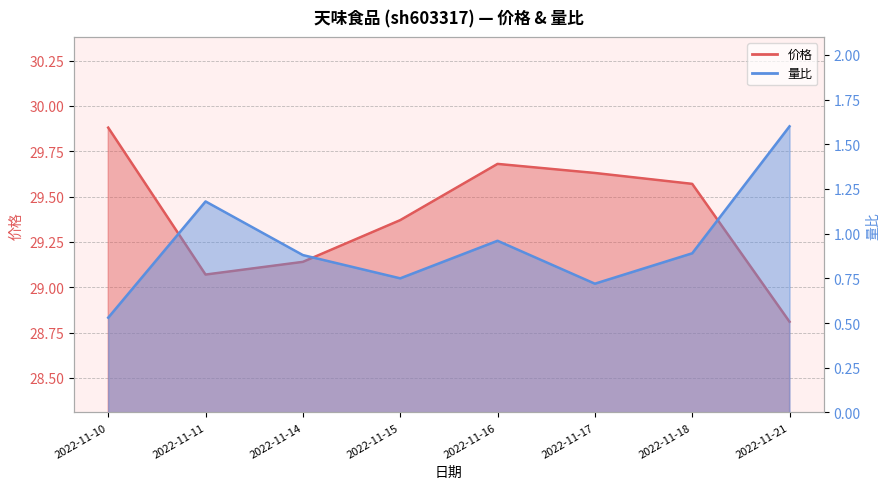

Between 2022-11-14 and 2022-11-21, which series saw the biggest shift?

量比